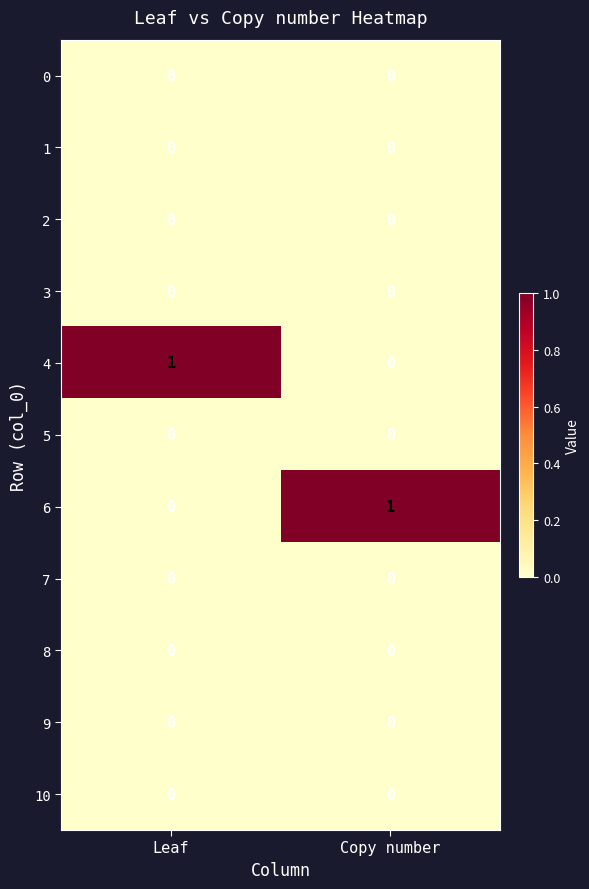

What is the total value across all series at Copy number?

1